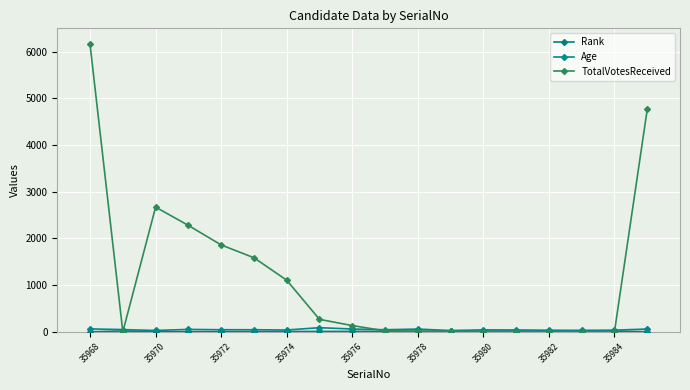

Does the chart display data point markers on the line(s)?

Yes